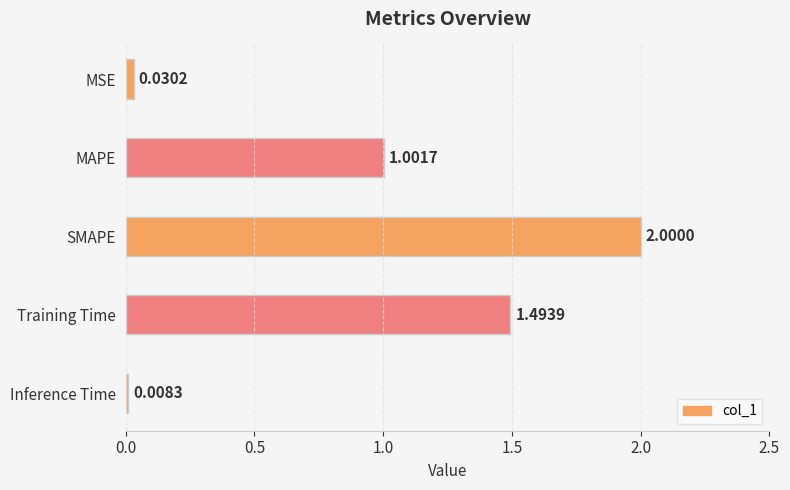

Rank the categories by value from highest to lowest.

SMAPE, Training Time, MAPE, MSE, Inference Time